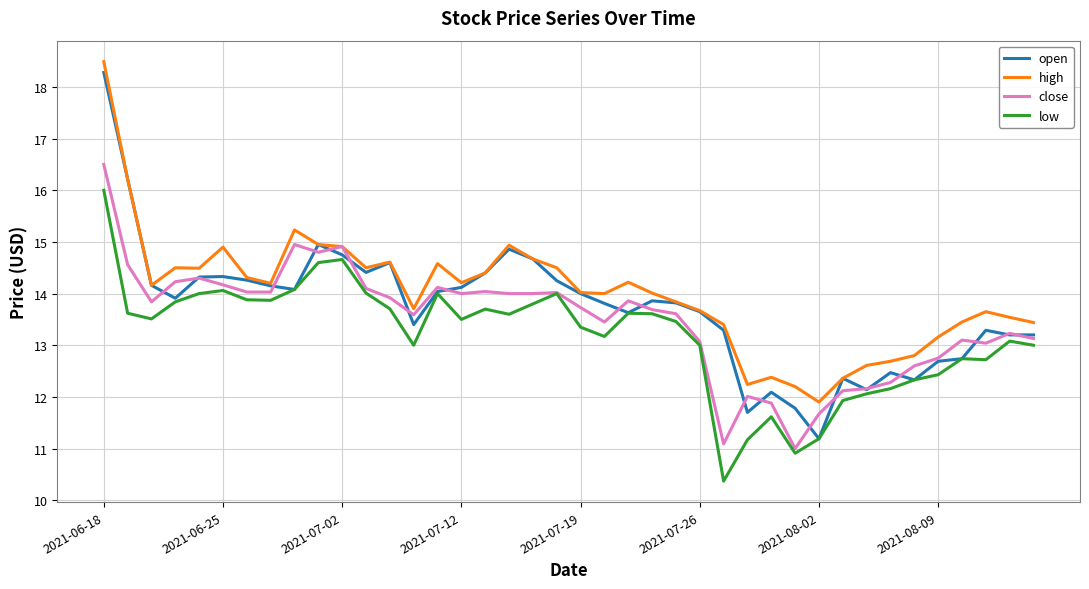

What is the minimum value shown in the chart?

10.4